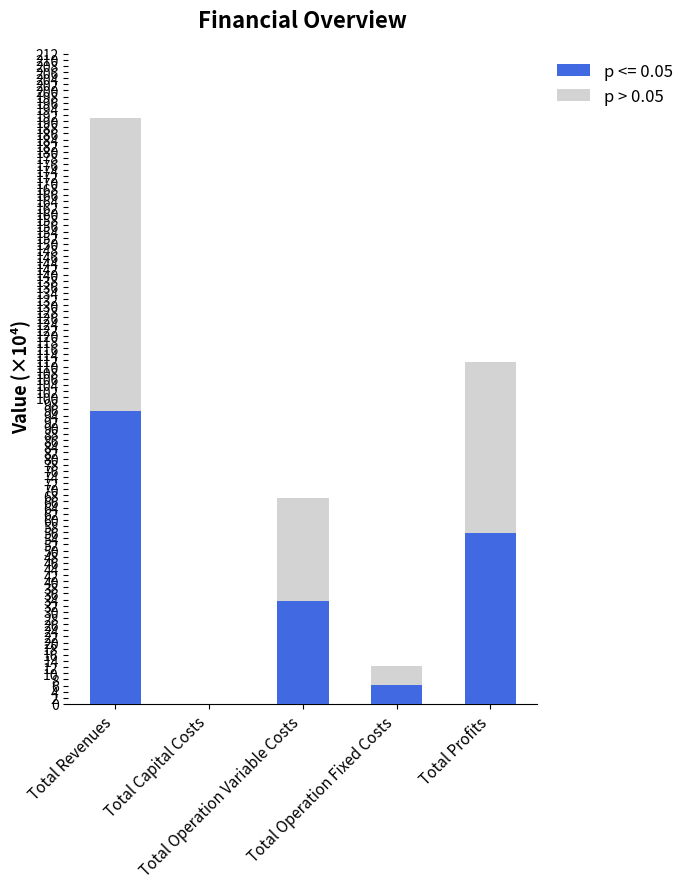

What is the sum of all p <= 0.05 values?

191.0